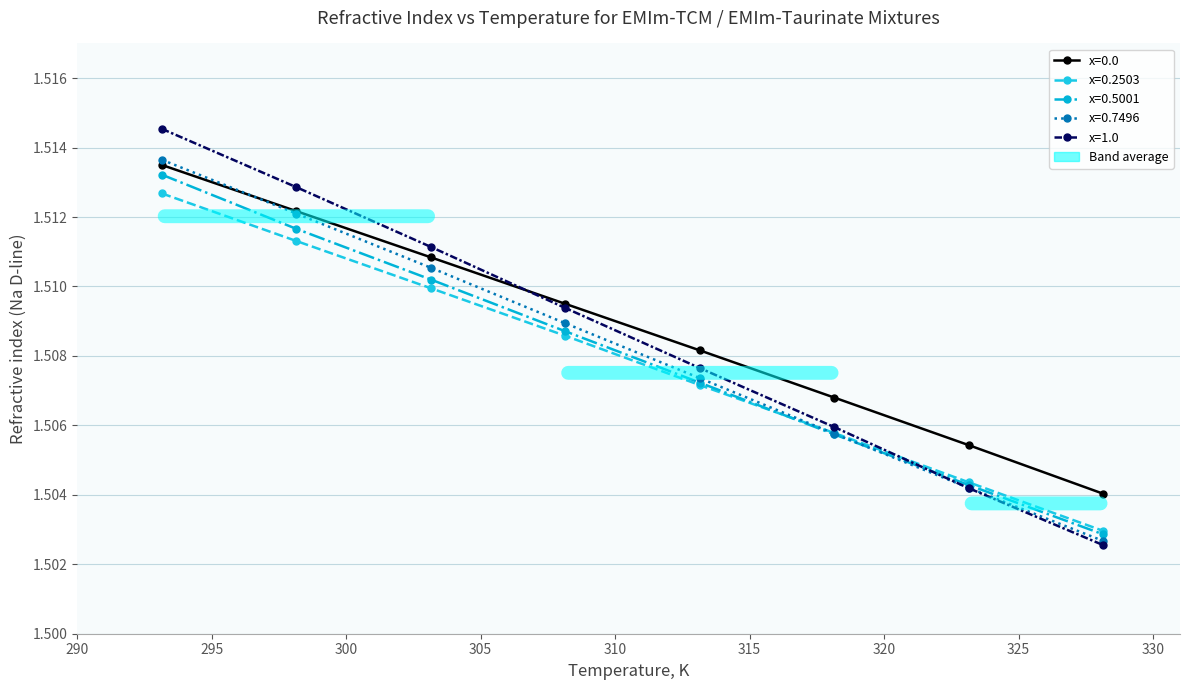

True or false: x=0.2503 has more than 0 points higher than both neighbors.

False